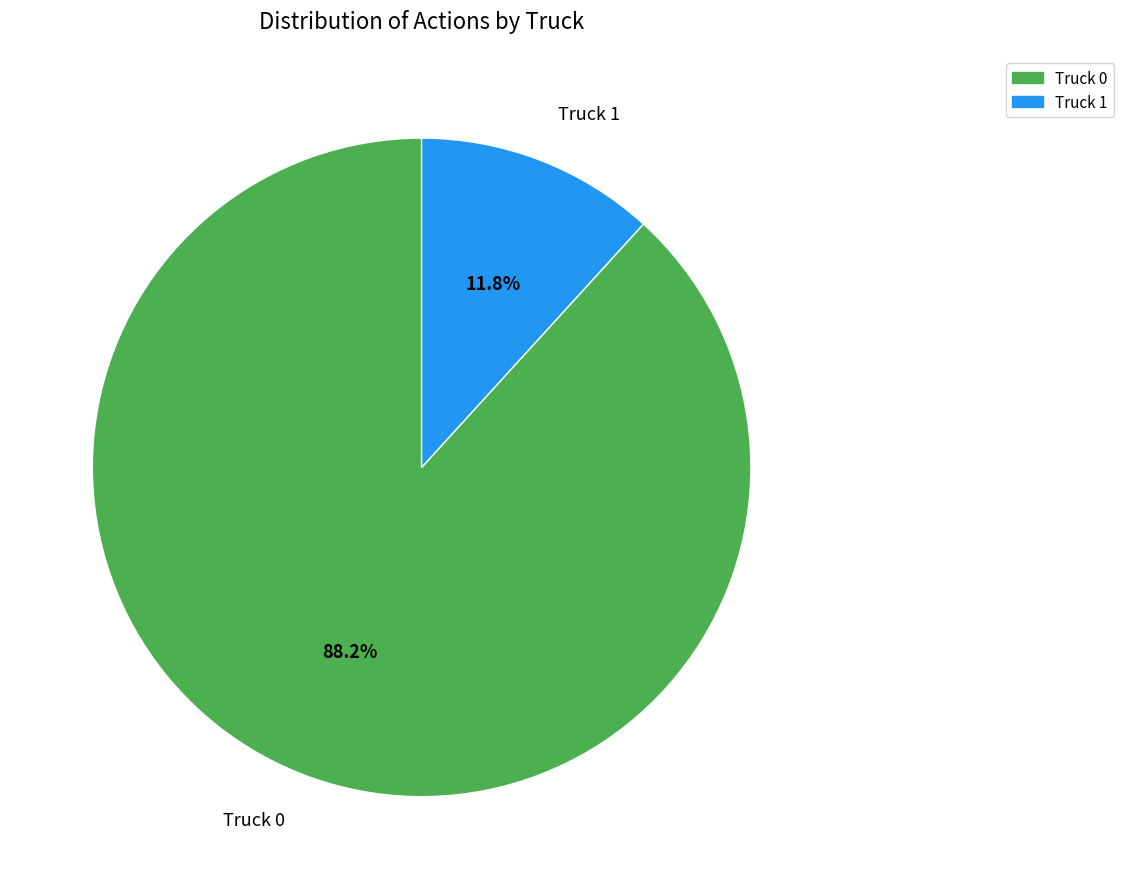

What is the ratio of the value at Truck 1 to the value at Truck 0?

0.1